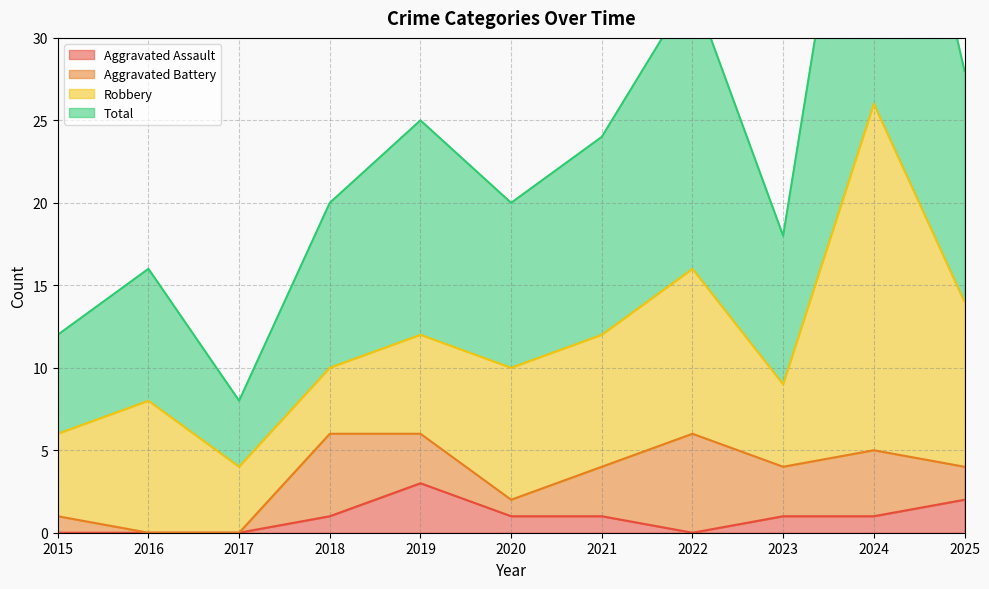

What is the difference between the second highest and minimum values in the Aggravated Assault series?

2